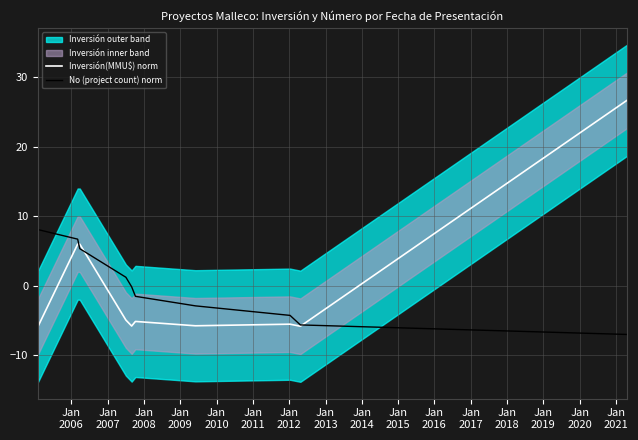

What are all the series names shown in the legend?

Inversión(MMU$) norm, No (project count) norm